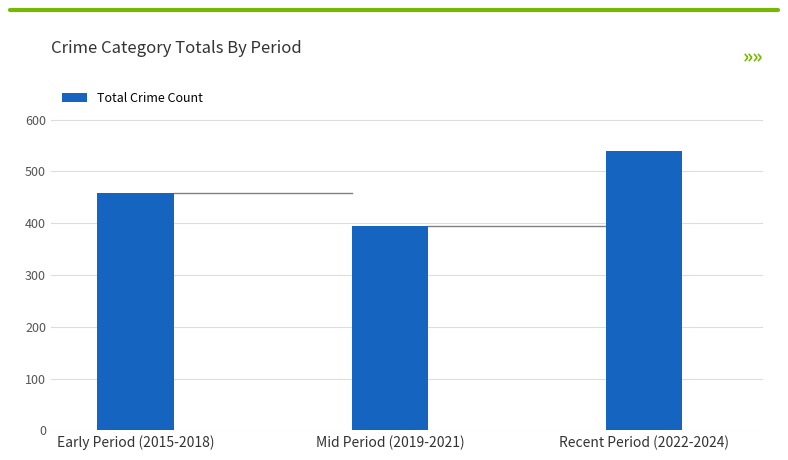

List the labels in order of value, smallest first.

Mid Period (2019-2021), Early Period (2015-2018), Recent Period (2022-2024)